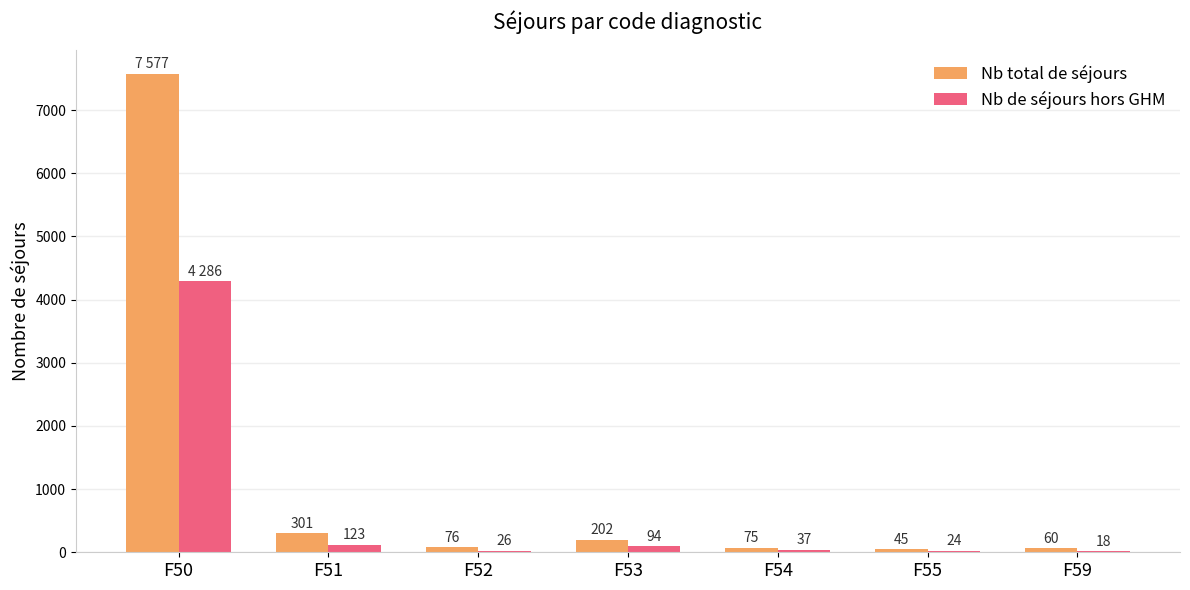

How many series are shown in this chart?

2